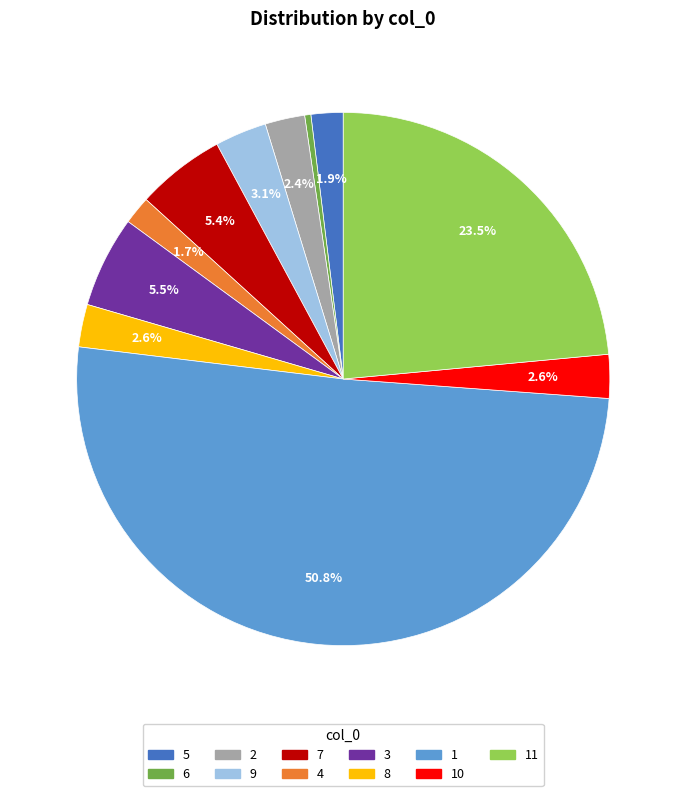

How many segments does this pie chart have?

11